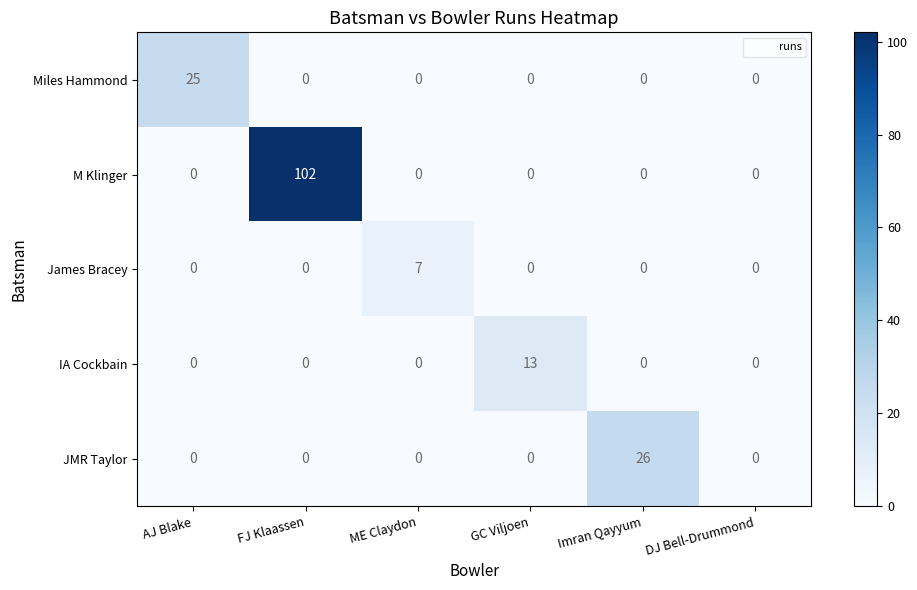

Which series has the widest spread of values?

M Klinger